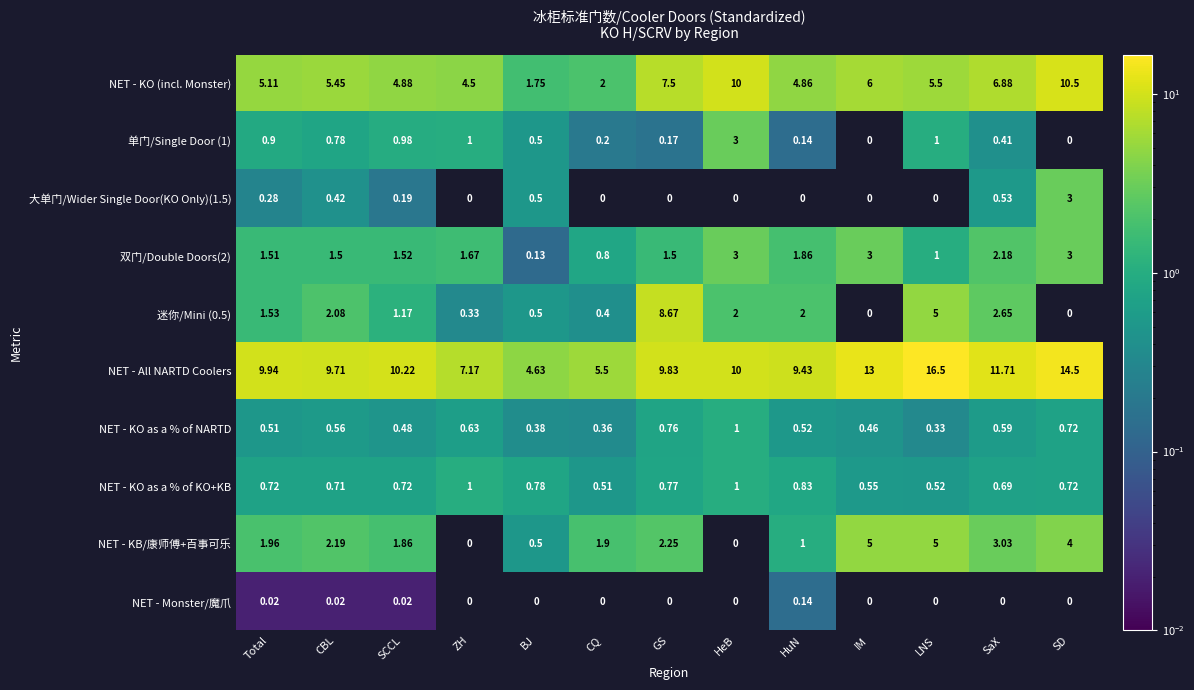

Is the value of NET - KO as a % of NARTD at ZH greater than the value of NET - KO as a % of KO+KB at SD?

No